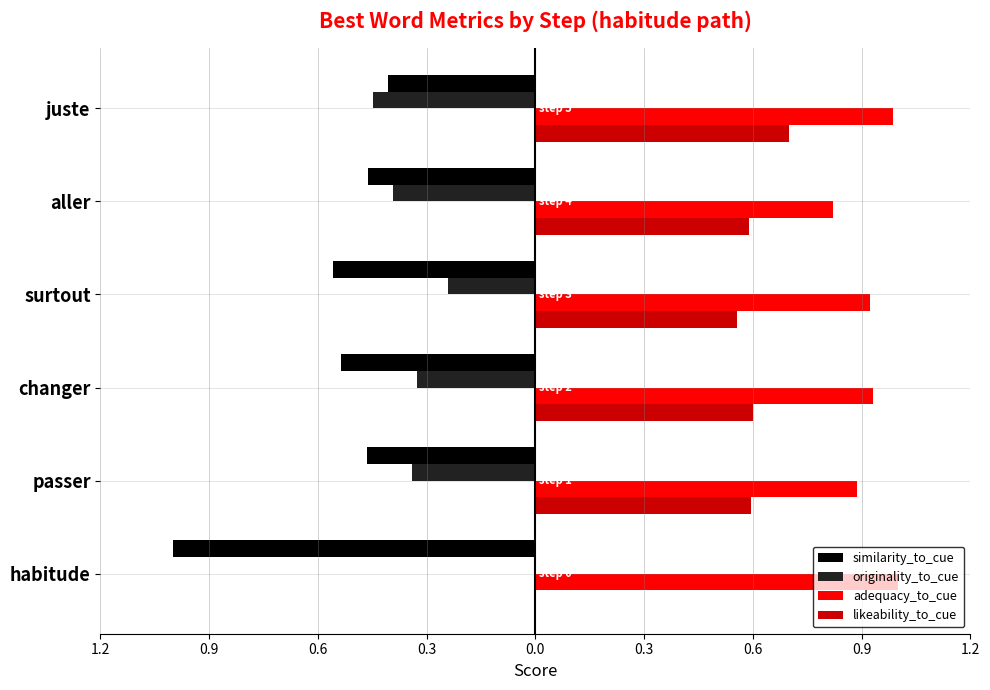

What are all the series names shown in the legend?

similarity_to_cue, originality_to_cue, adequacy_to_cue, likeability_to_cue